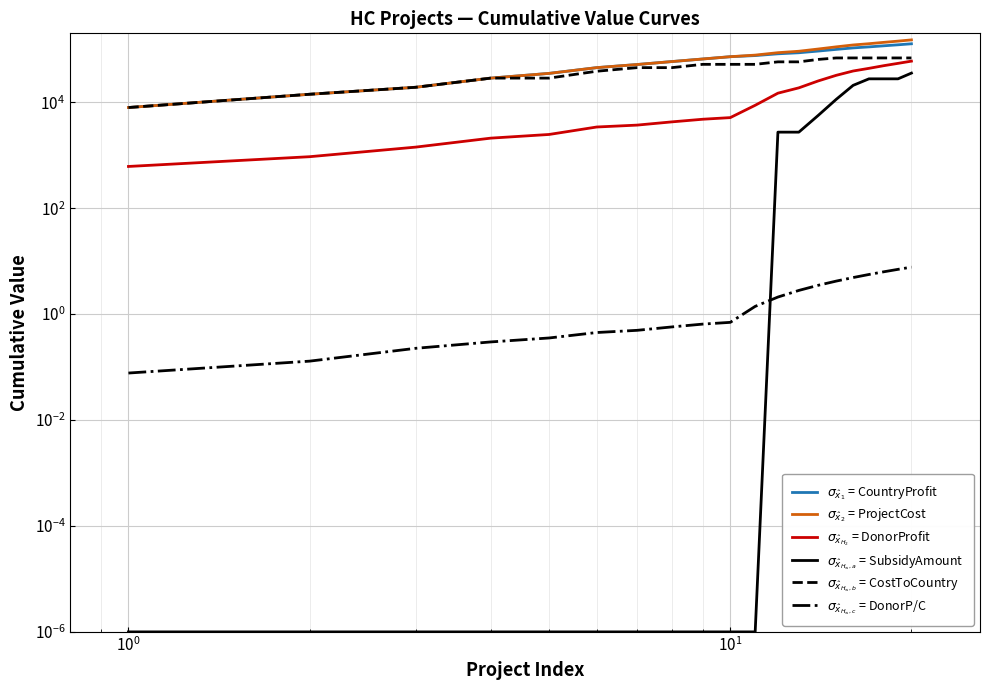

True or false: $\sigma_{\hat{x}_{H_\infty,c}}$ = DonorP/C has more than 0 interior local peaks.

False